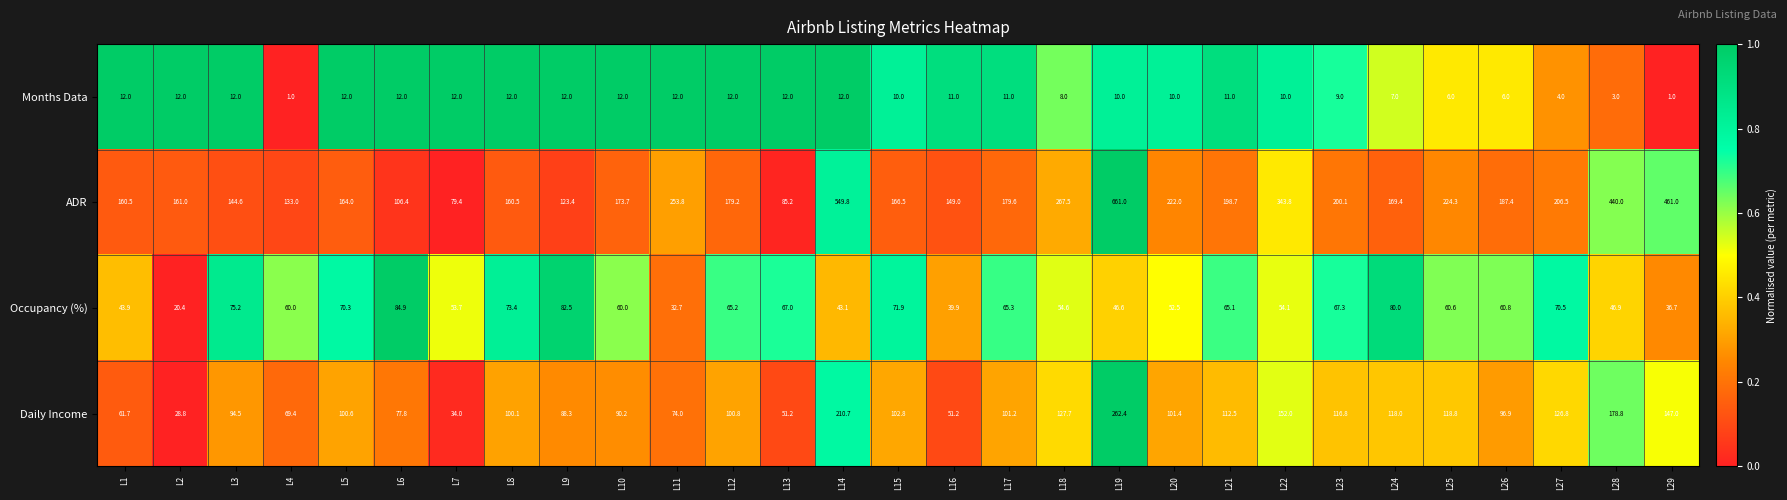

Which series has the widest spread of values?

ADR